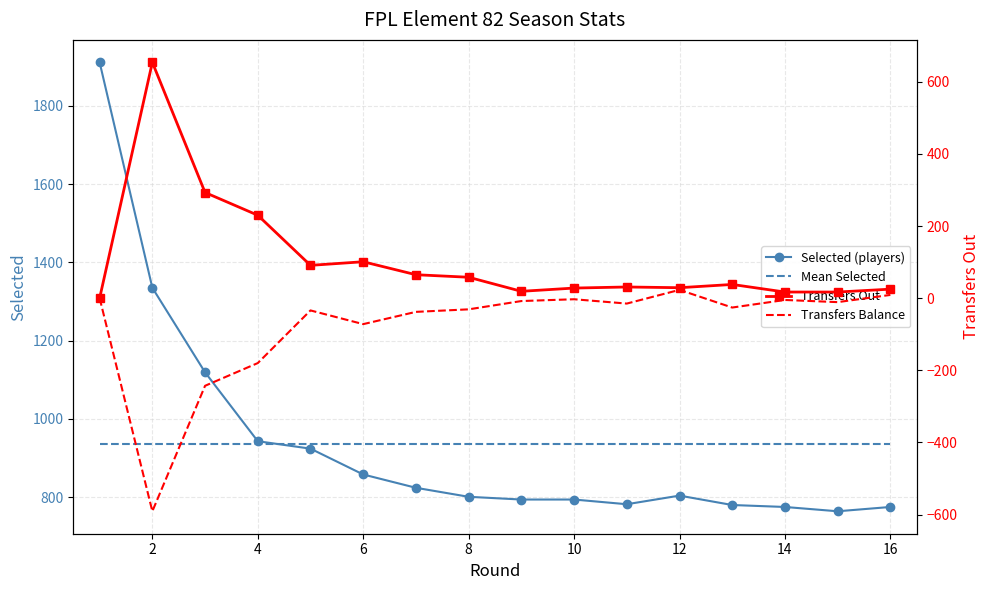

What is the maximum value for Selected (players)?

1911.0